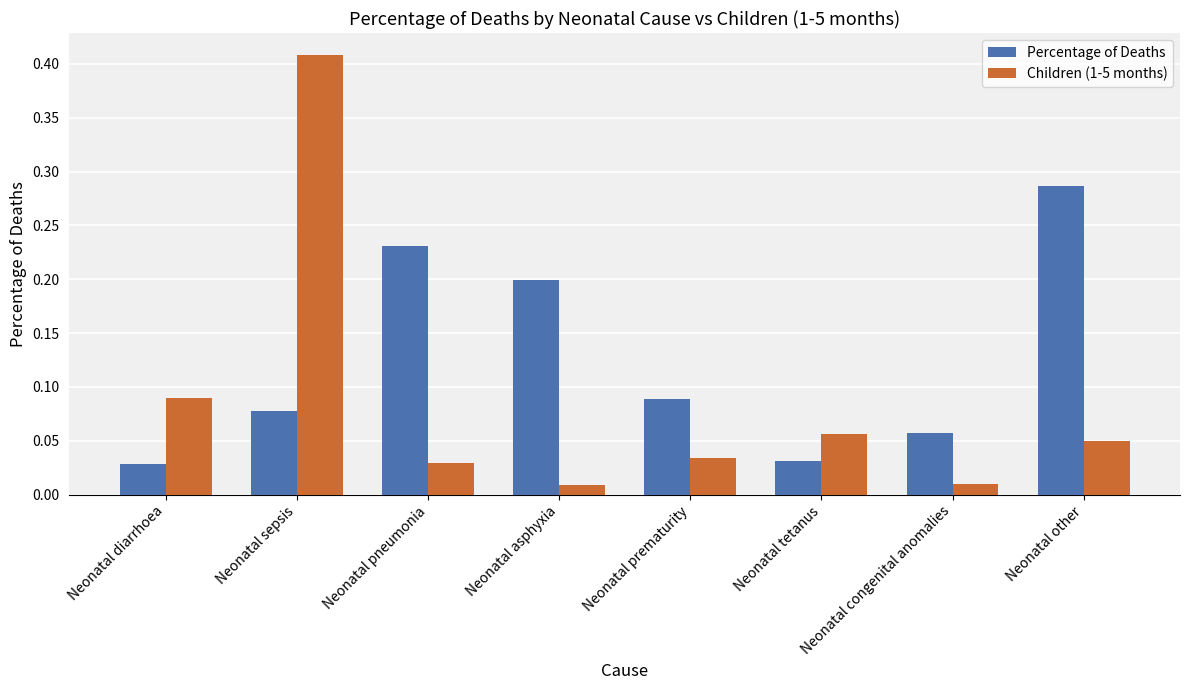

Which series changed the most between Neonatal prematurity and Neonatal tetanus?

Percentage of Deaths